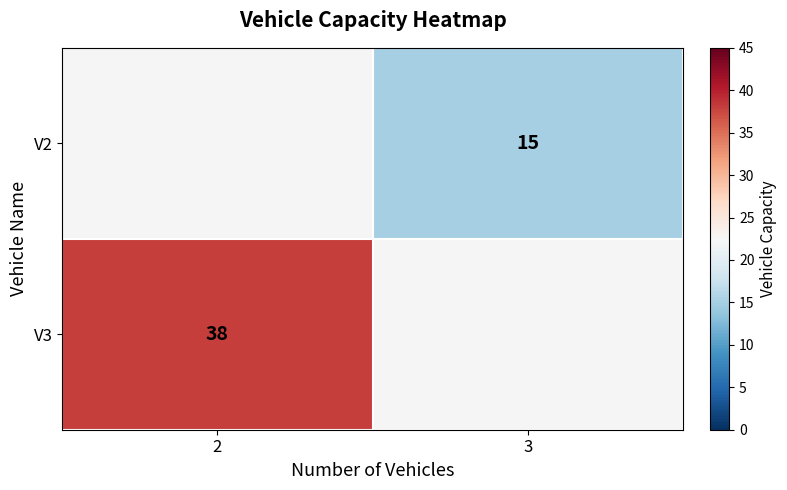

The V2 series shows 20.7 at 3. True or false?

False